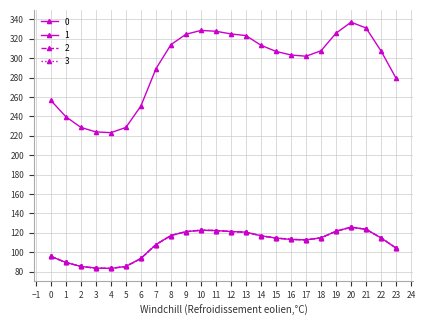

List the labels in order of 0 value, smallest first.

4, 3, 5, 2, 1, 6, 0, 23, 7, 17, 16, 15, 22, 18, 14, 8, 13, 9, 12, 19, 11, 10, 21, 20